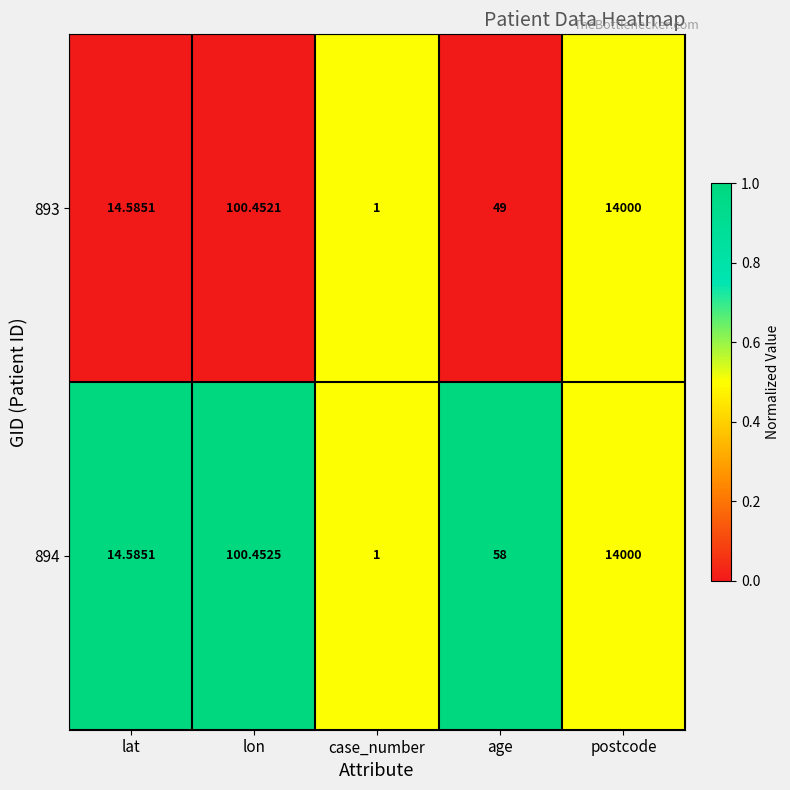

At which category does the chart reach its peak across all series?

postcode